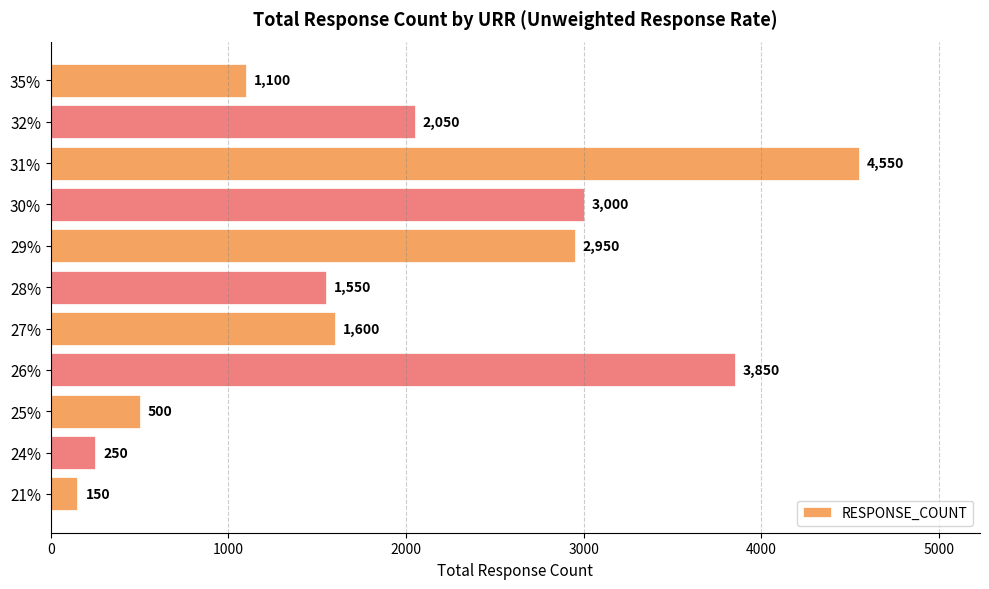

Is it true that the value at 26% is 3850?

True